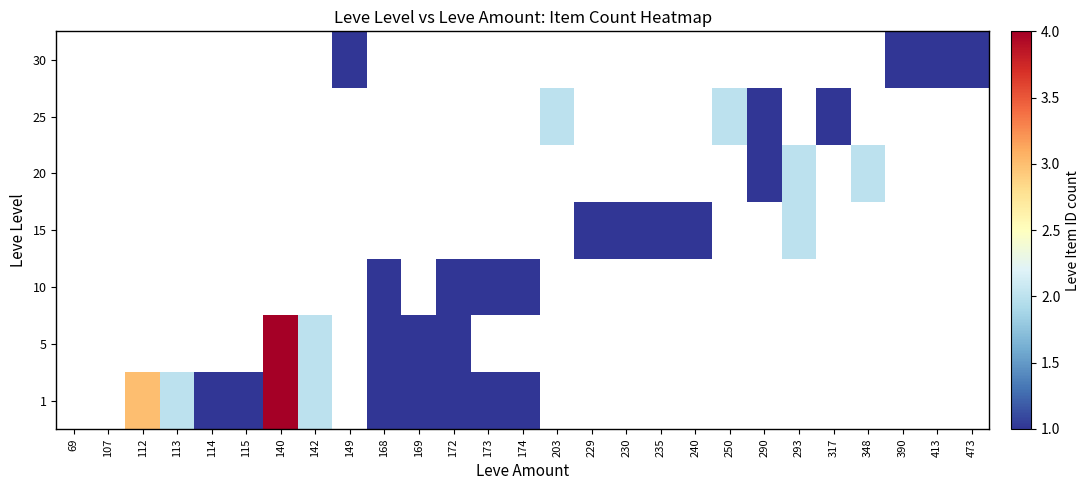

What is the minimum value shown in the chart?

1.0